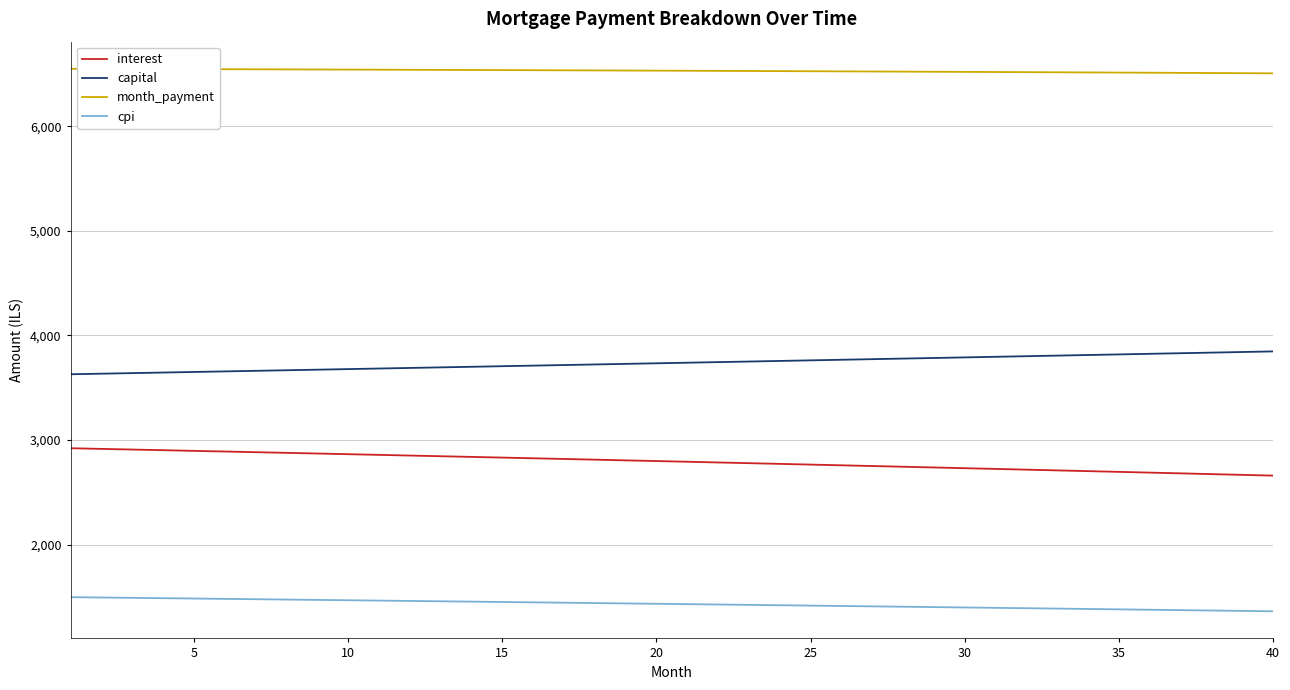

How many lines are shown in the chart?

4